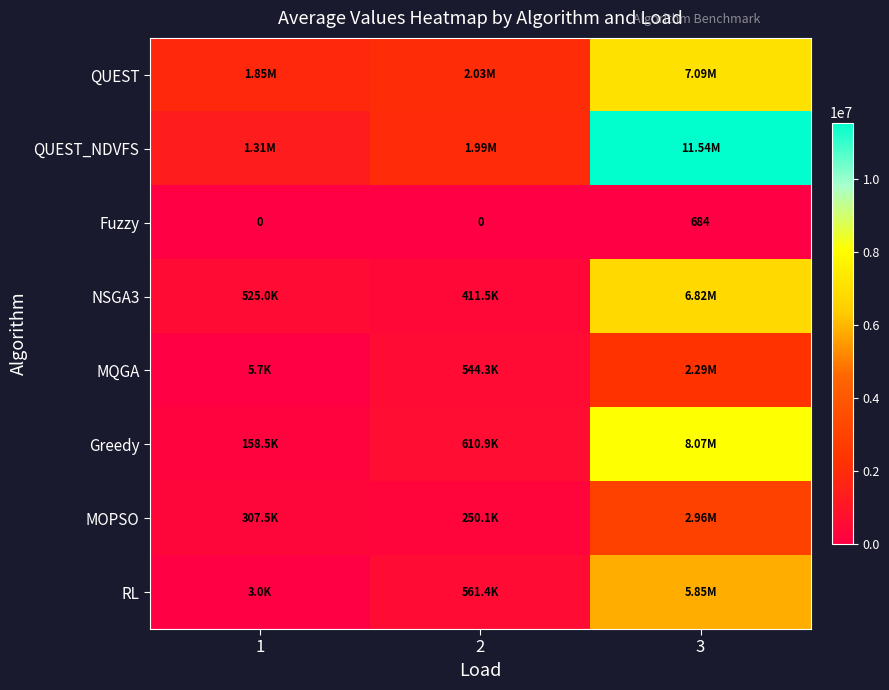

What is the difference between the second highest and minimum values in the Greedy series?

452451.9